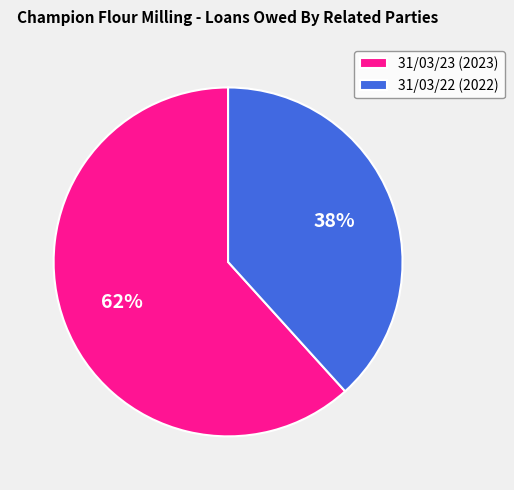

To the nearest percent, what is the average slice percentage?

50%